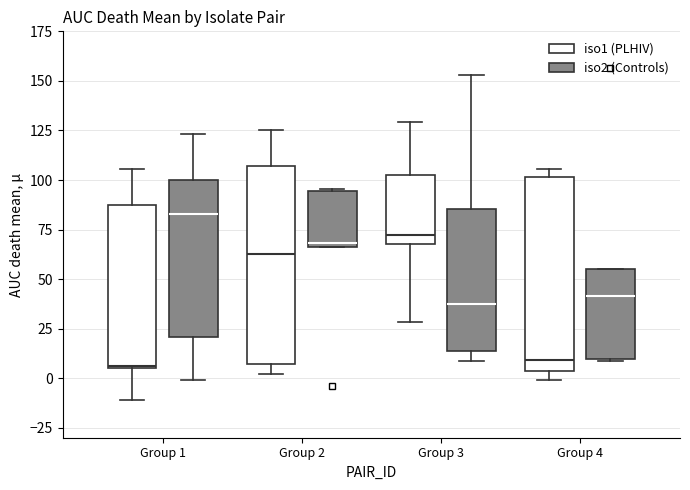

Reading left to right, transcribe this box plot: for each box, give where its median line is, the range the box spans, and where its two whiskers end, as read against the y-axis. The values are not printed on the chart, so give them approximately, as read against the axis.

Group 1 (iso1 (PLHIV)): median 5, box 5 to 85, whiskers -10 to 105
Group 1 (iso2 (Controls)): median 85, box 20 to 100, whiskers 0 to 125
Group 2 (iso1 (PLHIV)): median 65, box 5 to 105, whiskers 0 to 125
Group 2 (iso2 (Controls)): median 70, box 65 to 95, whiskers 65 to 95
Group 3 (iso1 (PLHIV)): median 75, box 70 to 105, whiskers 30 to 130
Group 3 (iso2 (Controls)): median 35, box 15 to 85, whiskers 10 to 155
Group 4 (iso1 (PLHIV)): median 10, box 5 to 100, whiskers 0 to 105
Group 4 (iso2 (Controls)): median 40, box 10 to 55, whiskers 10 to 55